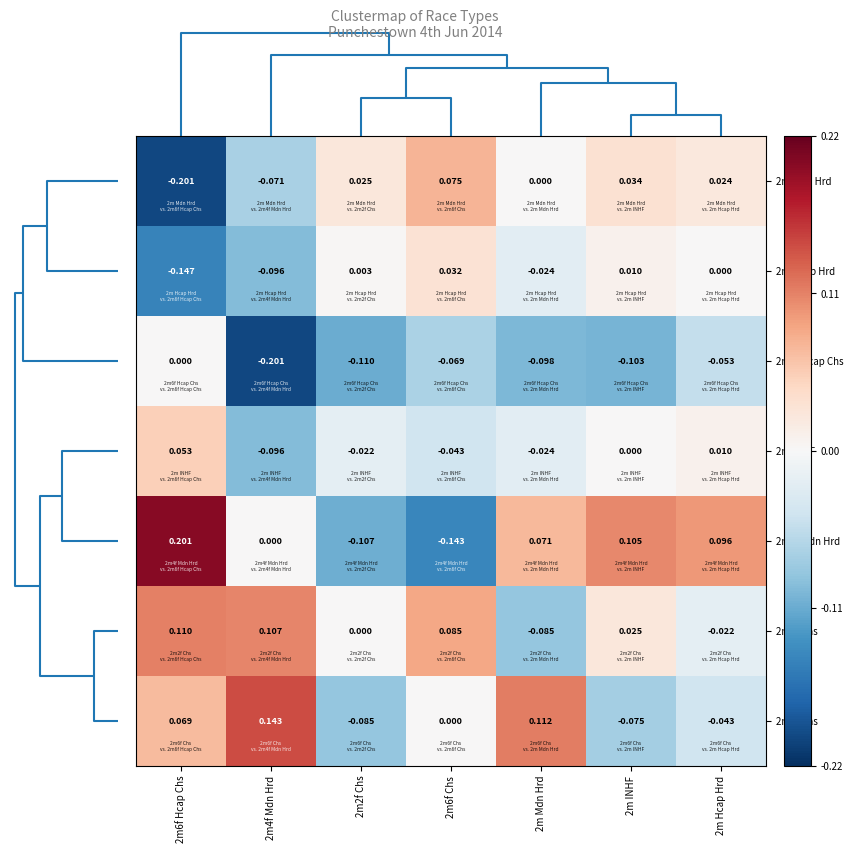

Is the value of 2m INHF at 2m Hcap Hrd greater than the value of 2m Mdn Hrd at 2m Hcap Hrd?

No